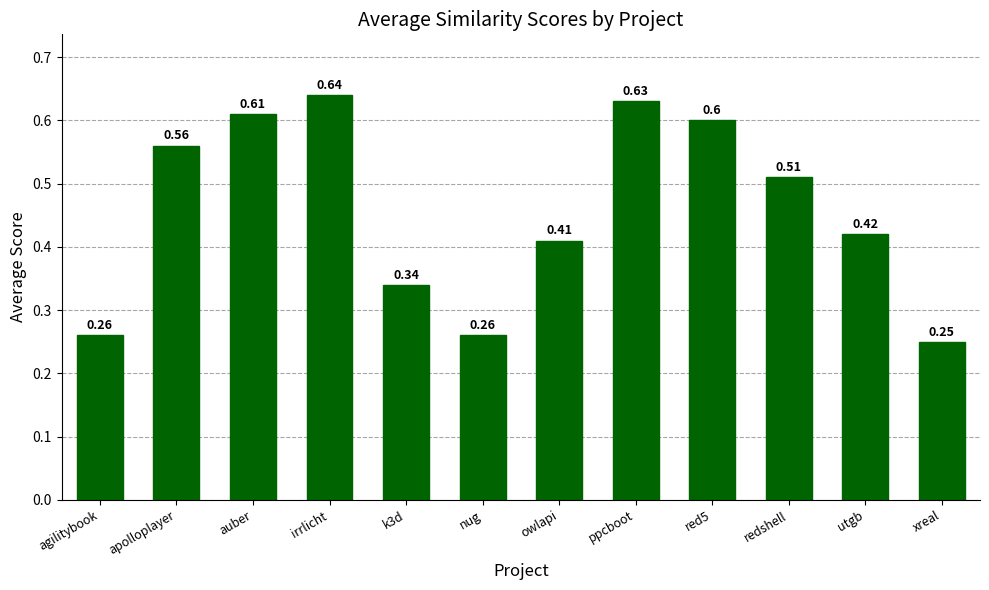

What is the sum of the values at apolloplayer and nug?

0.8